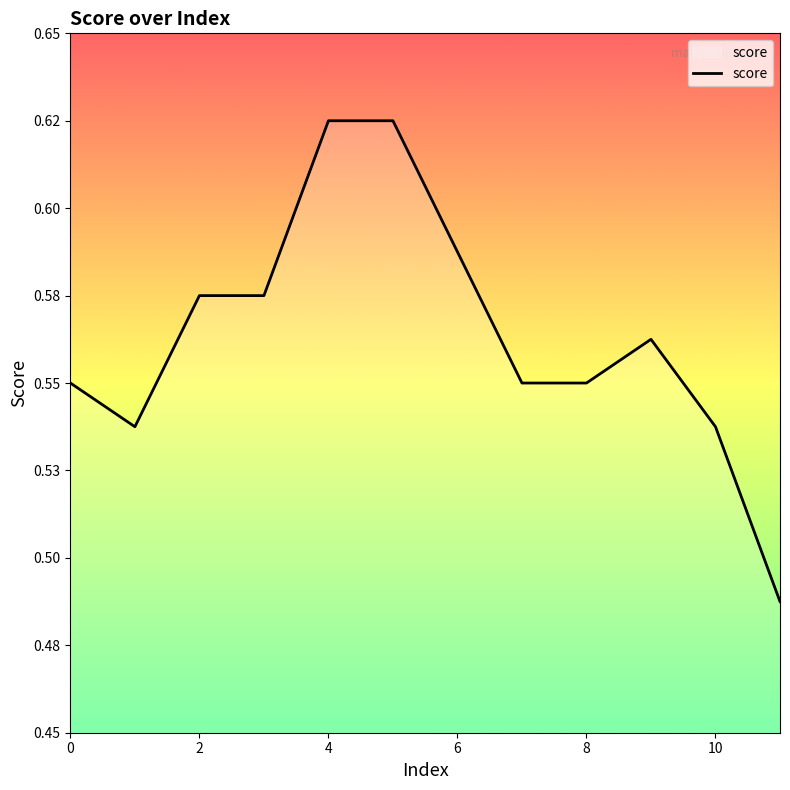

Does the chart have visible grid lines?

No